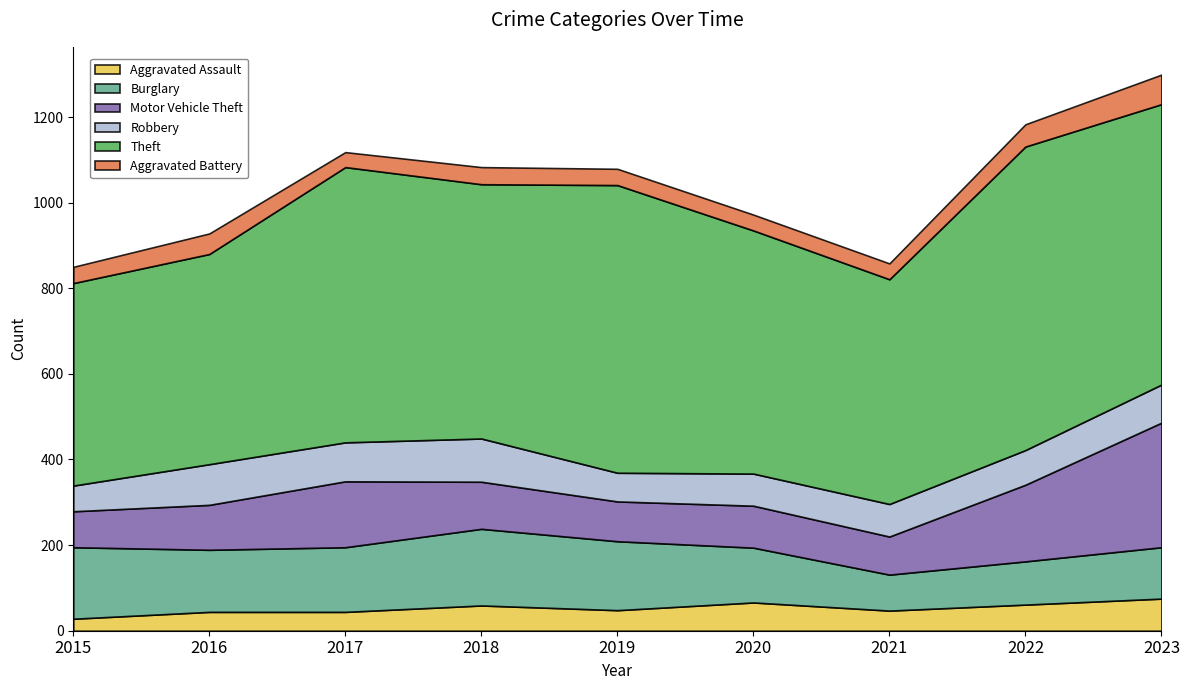

True or false: Robbery has more than 1 points higher than both neighbors.

True